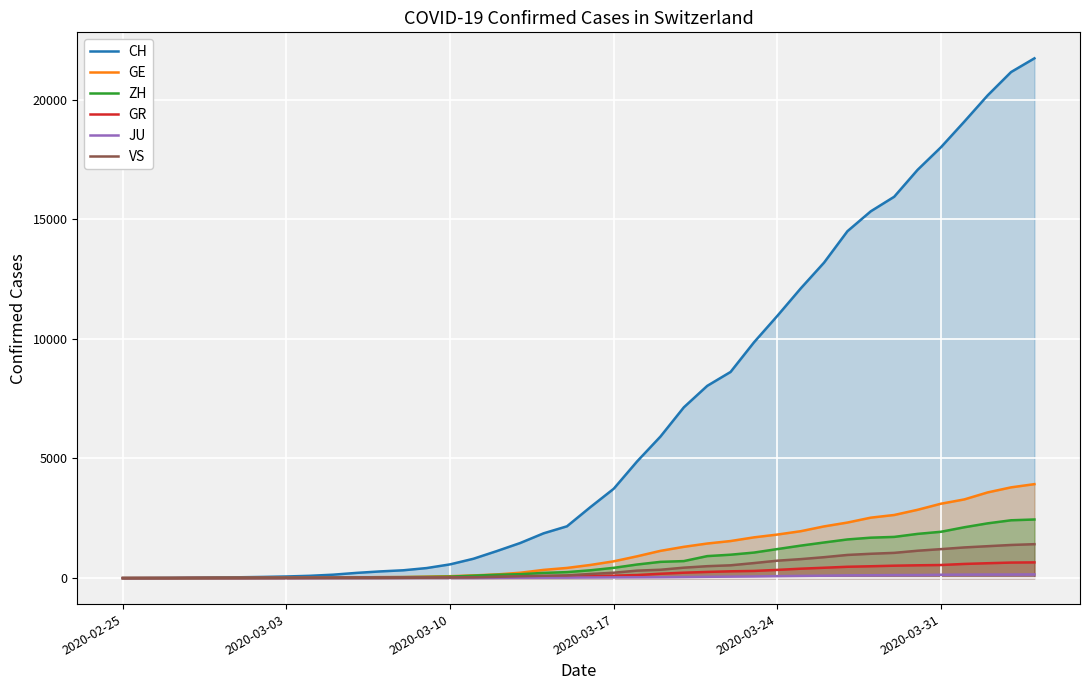

What are all the series names shown in the legend?

CH, GE, ZH, GR, JU, VS